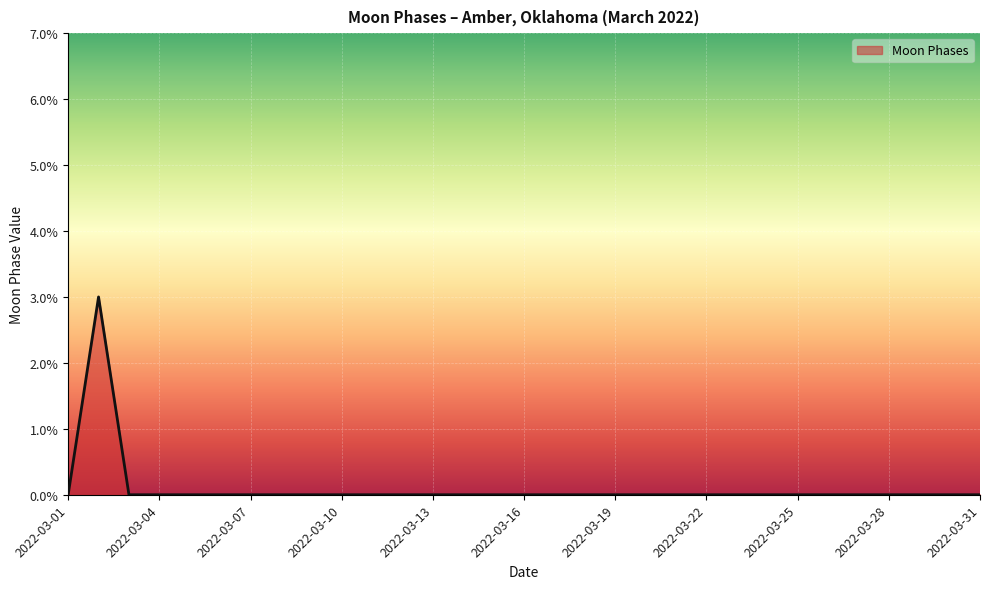

What is the maximum value shown in the chart?

3